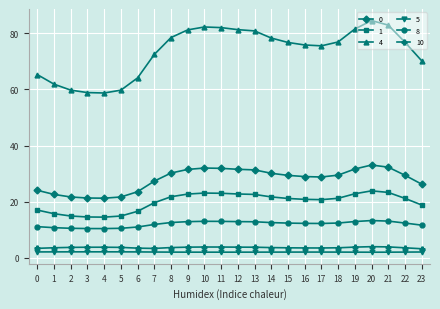

What is the spread (max minus min) of values at 0?

63.2